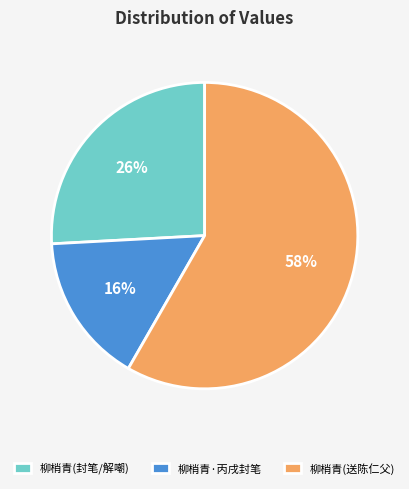

True or false: 柳梢青·丙戌封笔 accounts for 16% of the total.

True